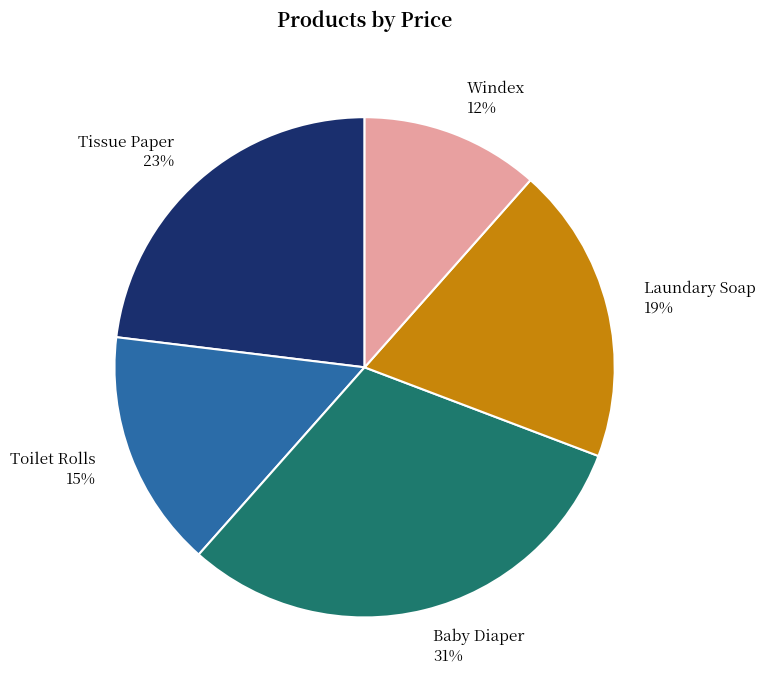

Does Laundary Soap account for over 50% of the chart?

No